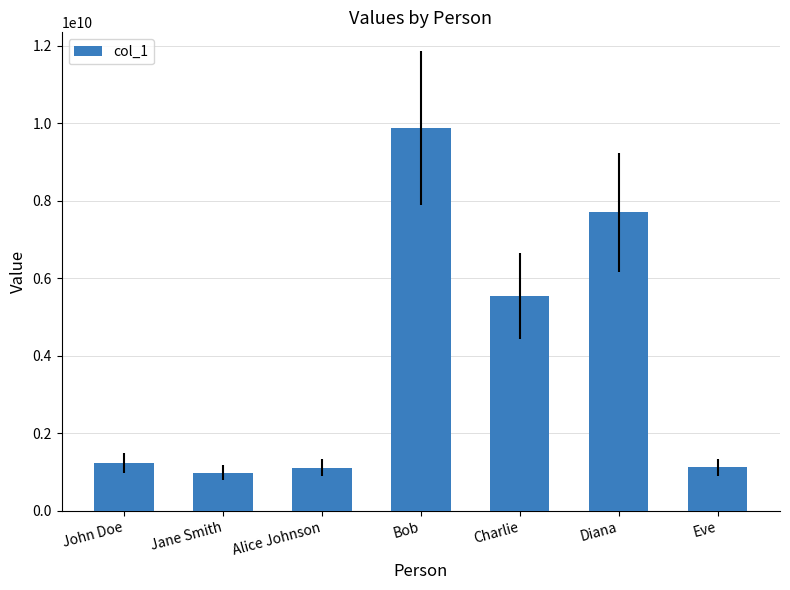

The chart shows a value of 1122334455 at Eve. True or false?

True